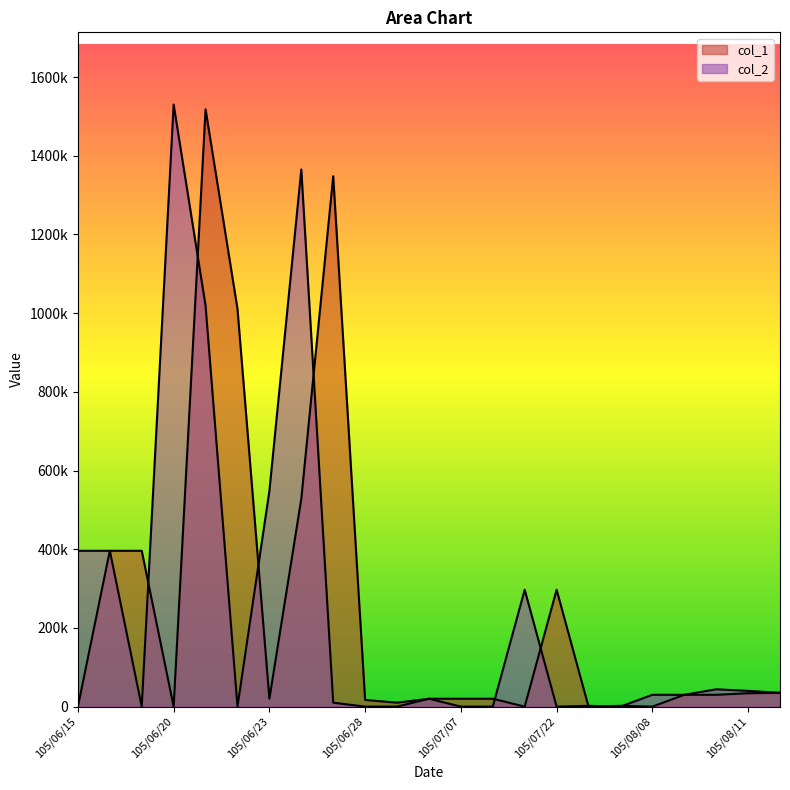

True or false: col_1 and col_2 cross at least once.

True